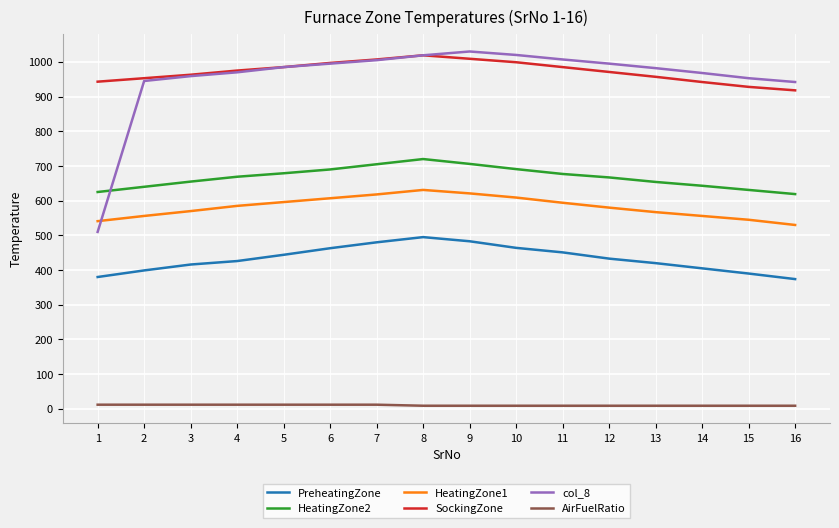

The SockingZone series shows 1393 at 6. True or false?

False